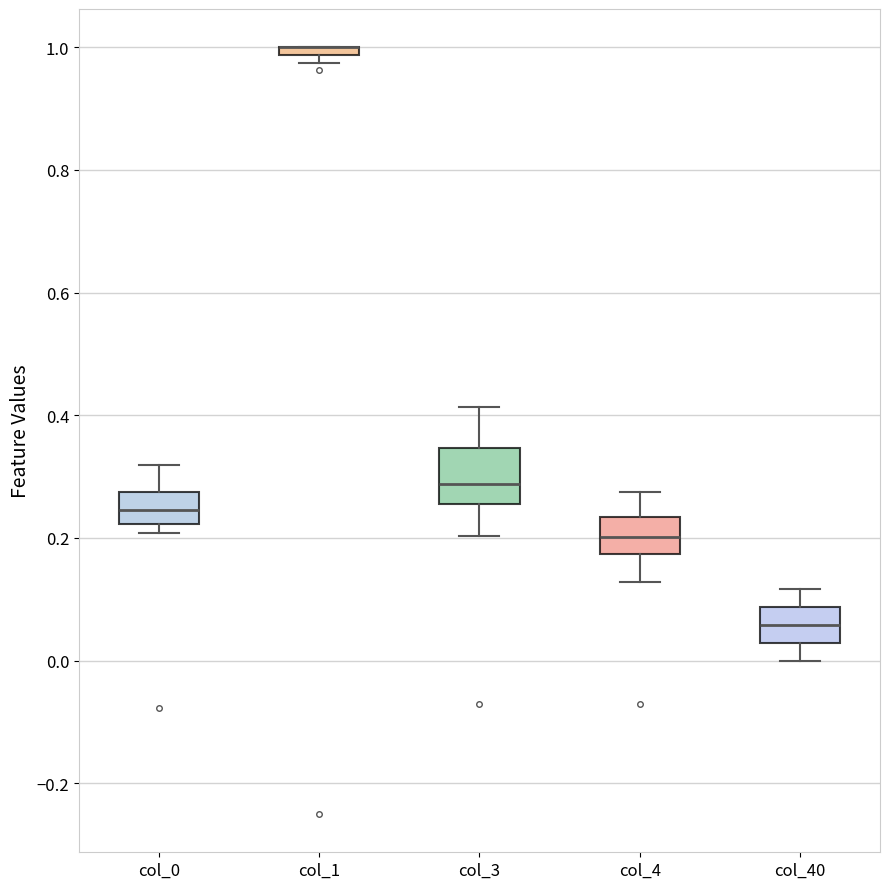

Where does the lower whisker of the box for col_3 end on the y-axis? The values are not printed on the chart, so give them approximately, as read against the axis.

0.20